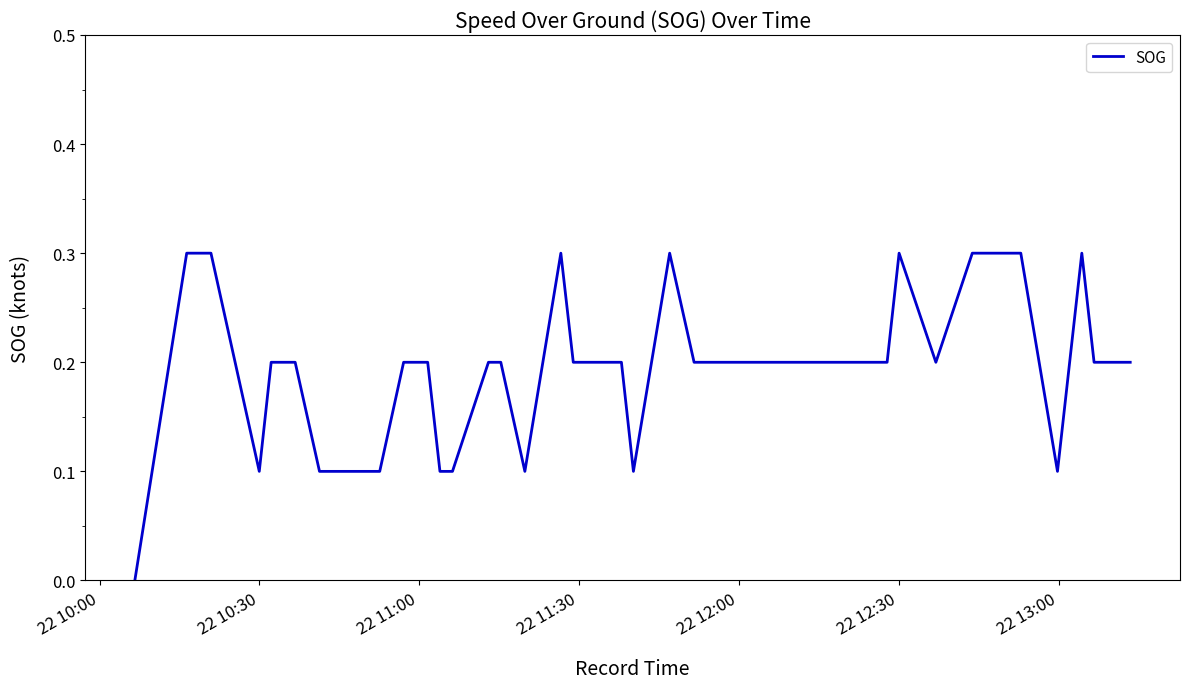

What is the maximum value shown in the chart?

0.3